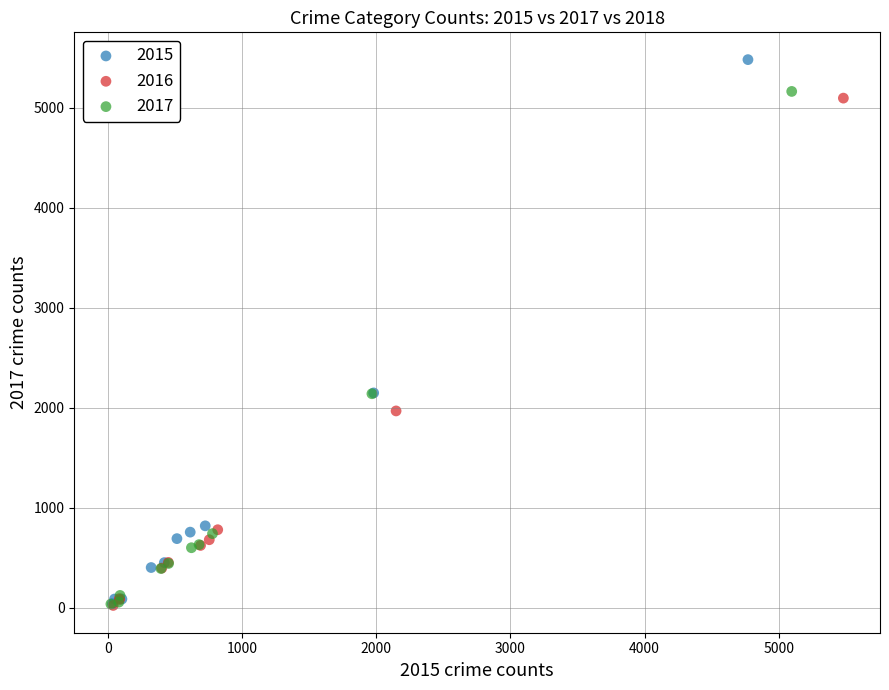

Which series contains the highest Y value?

2015